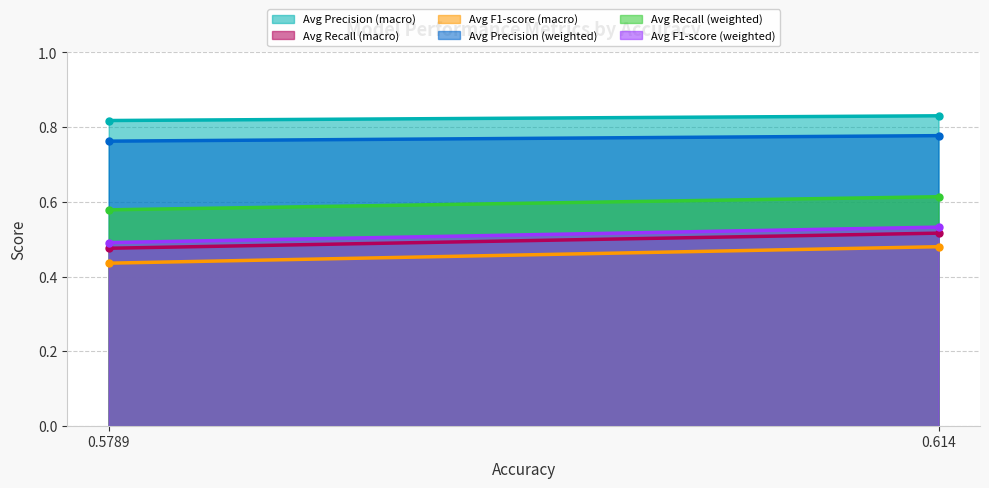

Does the chart display data point markers on the line(s)?

No